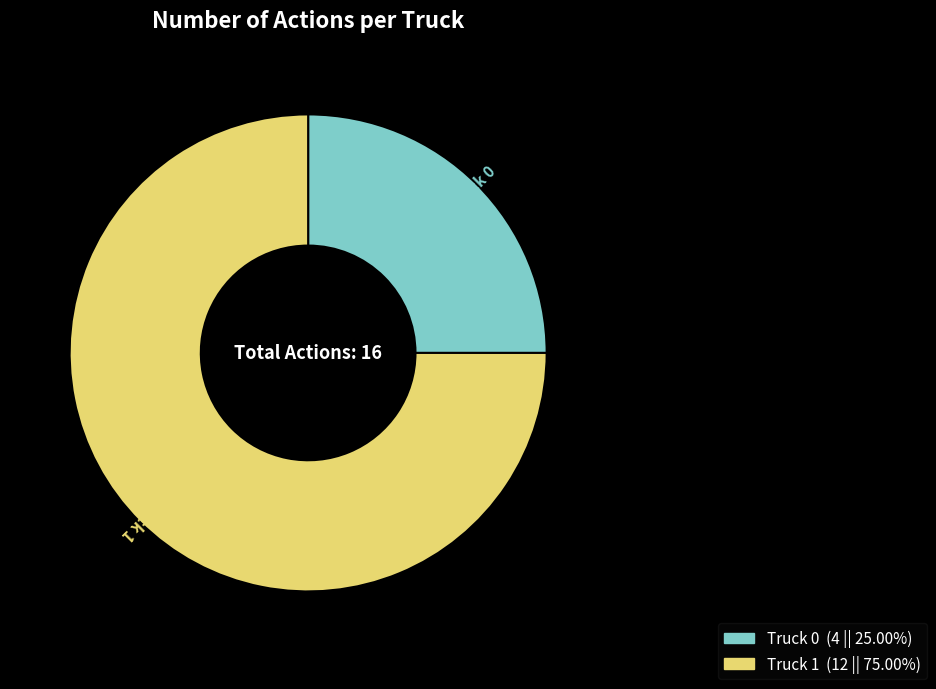

Is it true that Truck 0 is 13% of the pie?

False